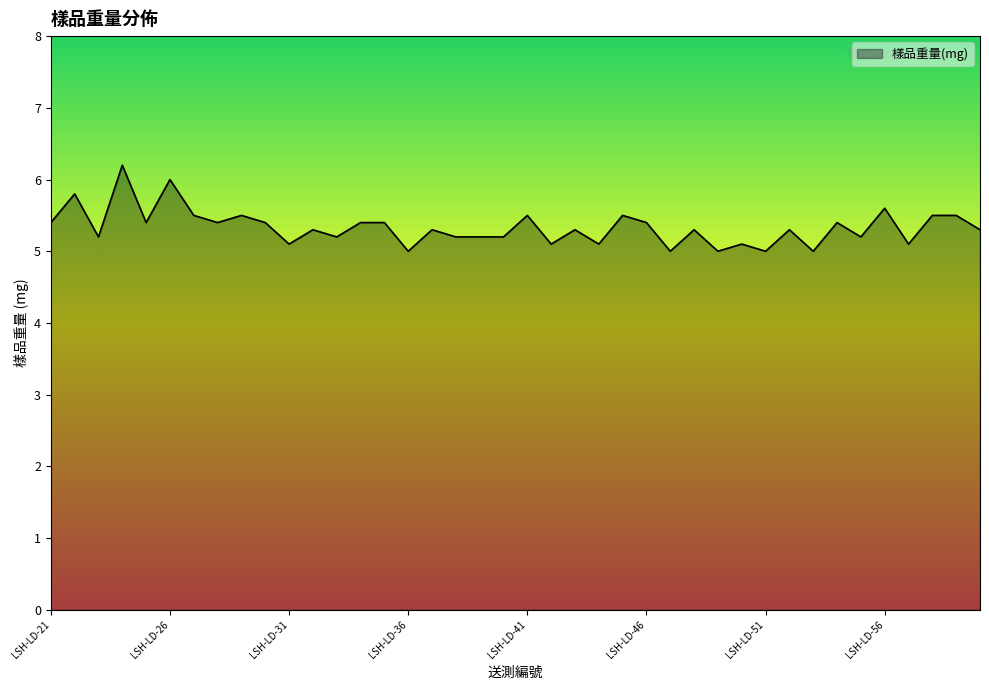

What is the difference between the maximum and minimum values?

1.2